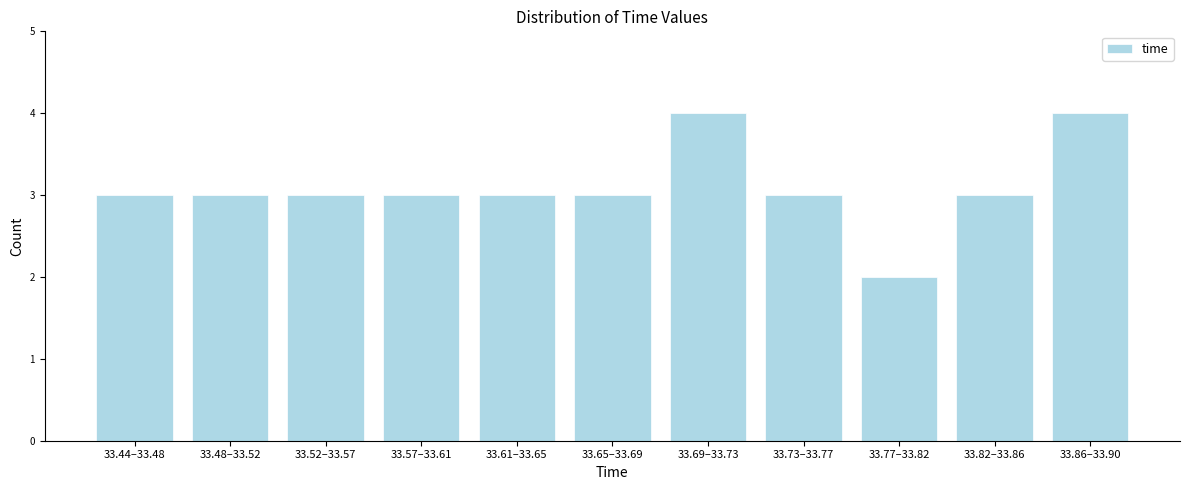

Reading right to left, what are all the values shown in this chart?

33.86–33.90=4	33.82–33.86=3	33.77–33.82=2	33.73–33.77=3	33.69–33.73=4	33.65–33.69=3	33.61–33.65=3	33.57–33.61=3	33.52–33.57=3	33.48–33.52=3	33.44–33.48=3